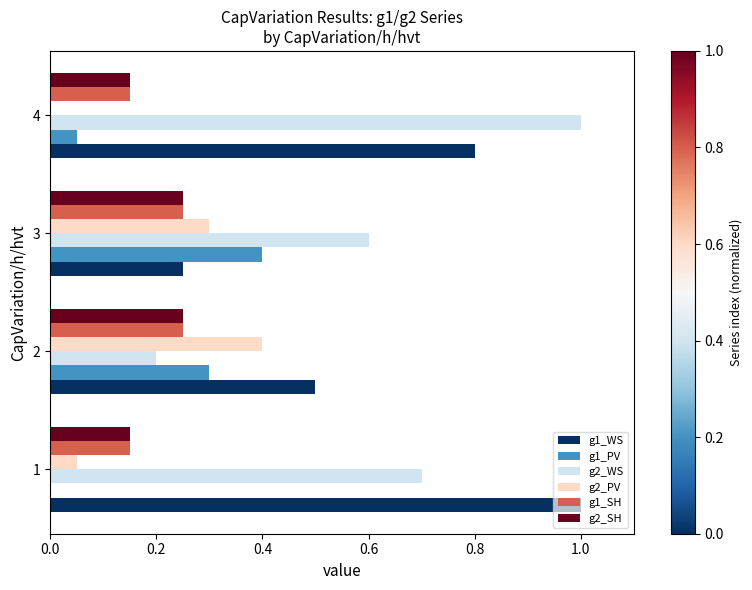

The g2_PV series shows 0.2 at 3. True or false?

False